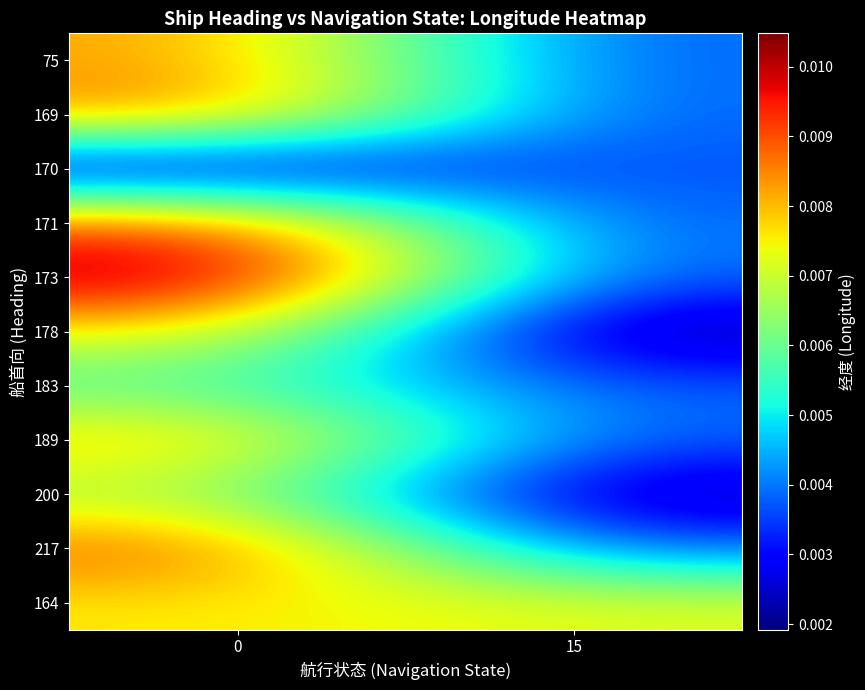

At 15, list the series in order from smallest to largest.

178, 200, 75, 169, 170, 171, 173, 183, 189, 217, 164